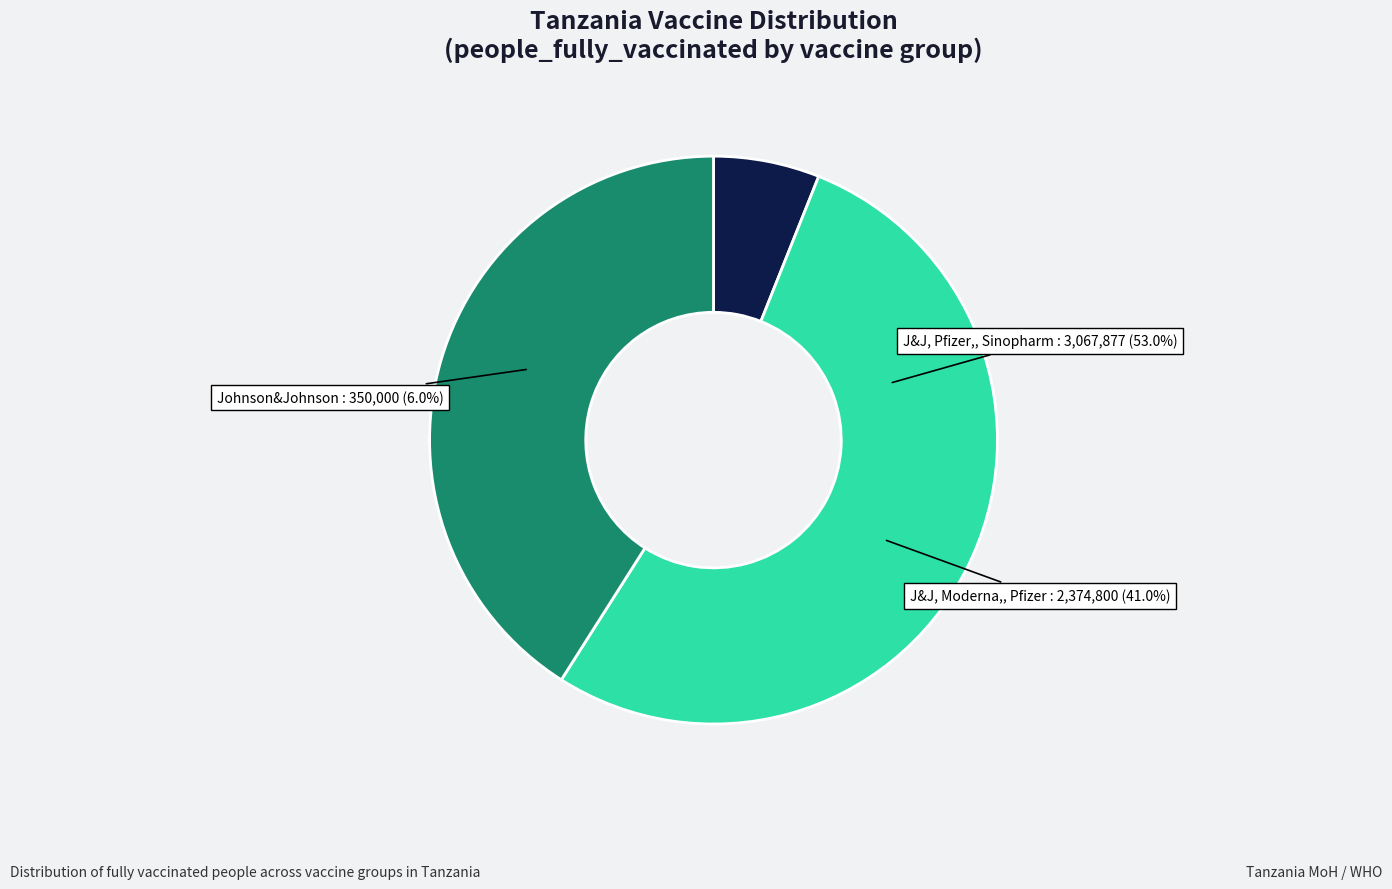

Do Johnson&Johnson, Pfizer/BioNTech, Sinopharm and Johnson&Johnson together represent more than half of the pie?

Yes